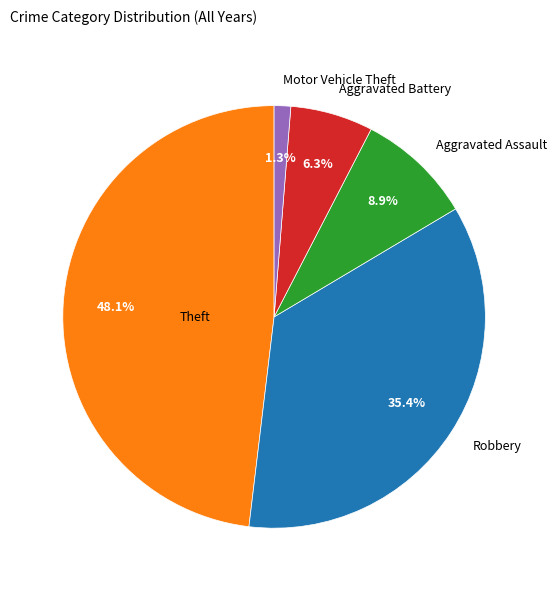

Is there any slice that represents more than half of the pie?

No